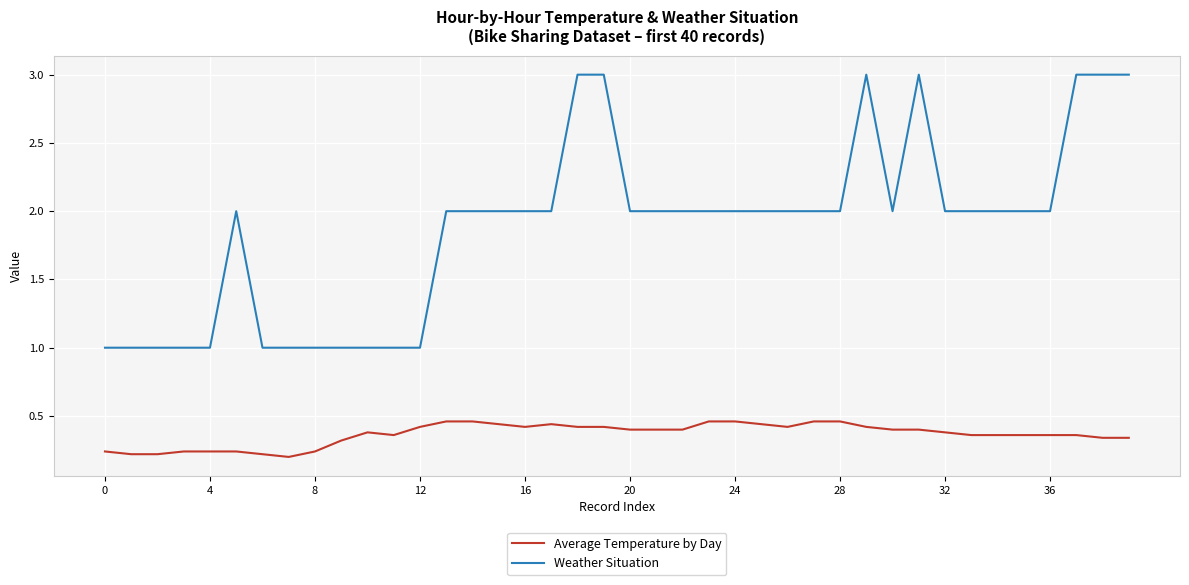

How many categories are shown in the chart?

40